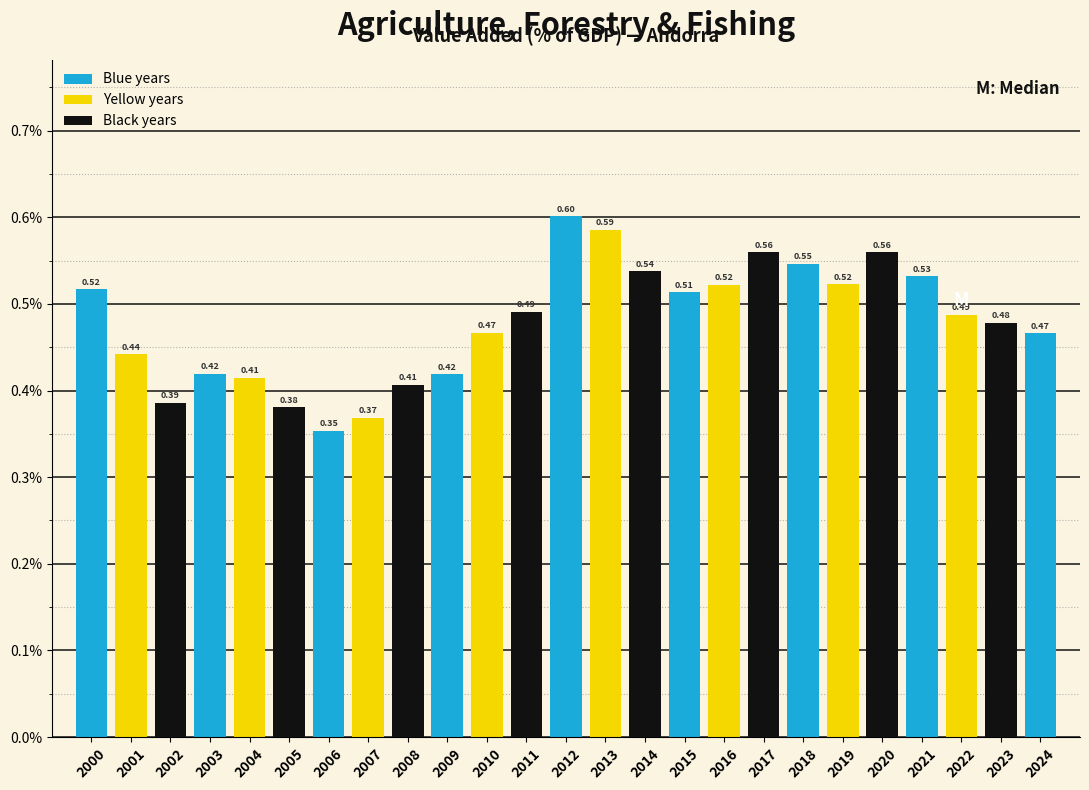

What is the sum of all values?

12.0